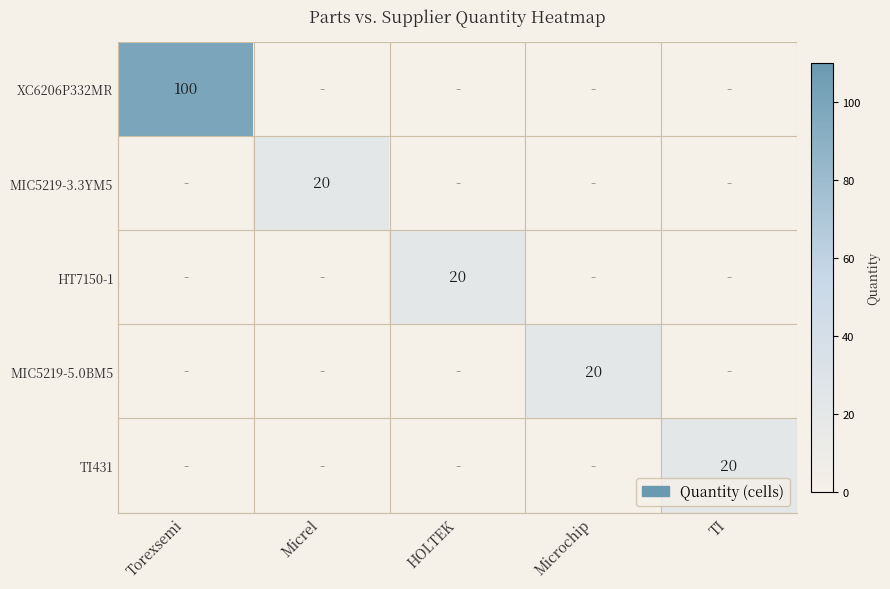

Is it true that MIC5219-3.3YM5 equals 20 at Micrel?

True